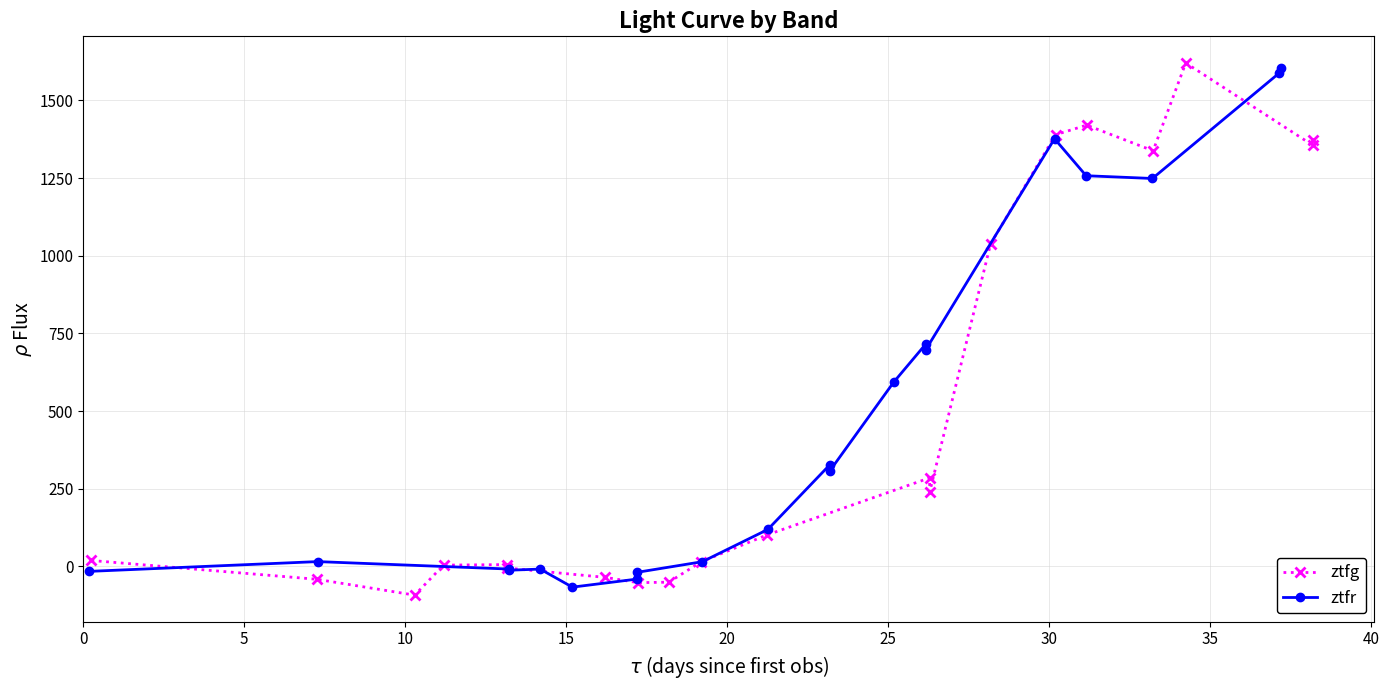

How many distinct data groups are displayed?

2